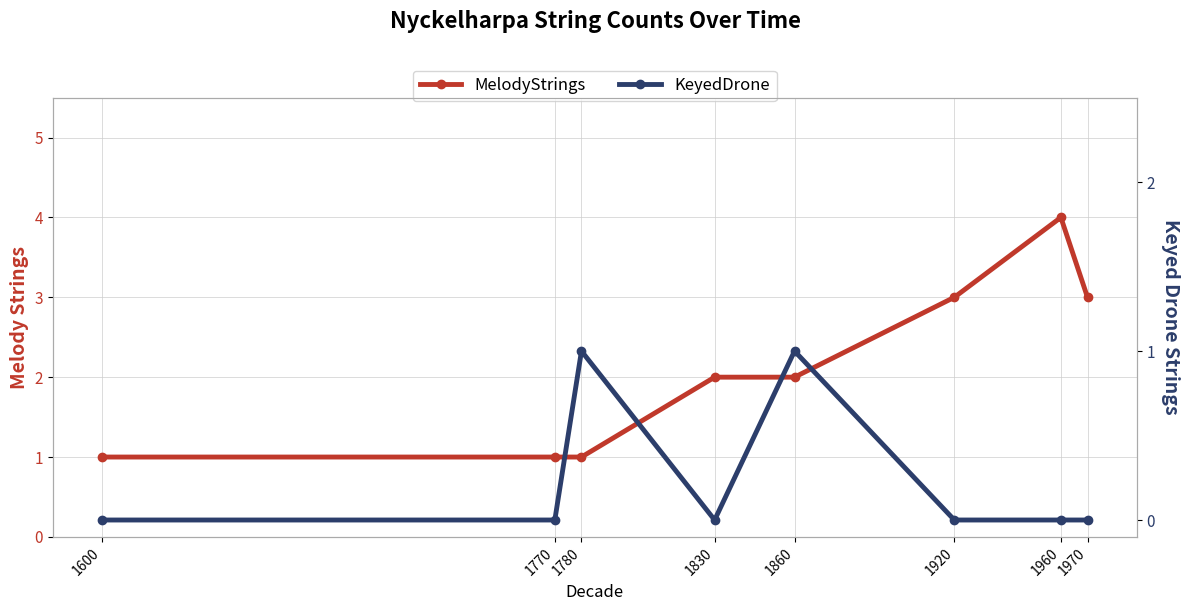

At which category does KeyedDrone reach its first local valley?

1830